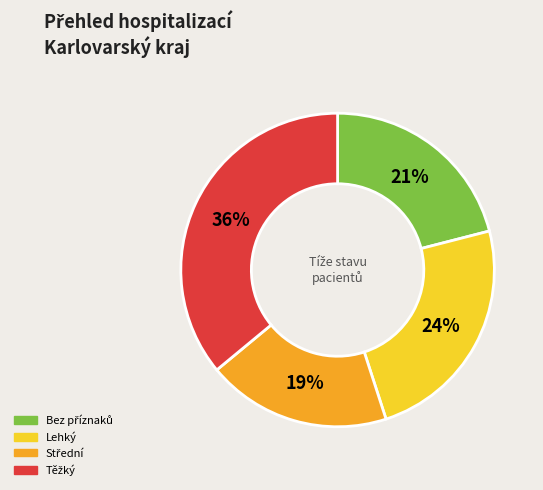

To the nearest percent, what portion does Lehký represent?

24%